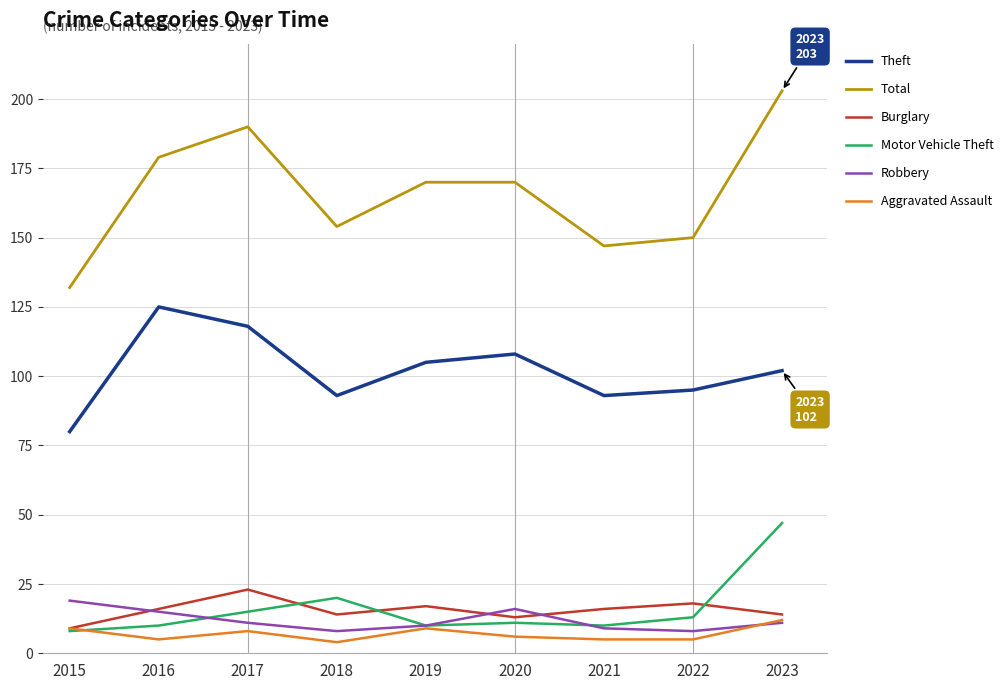

What value does the Robbery series have at 2023?

11